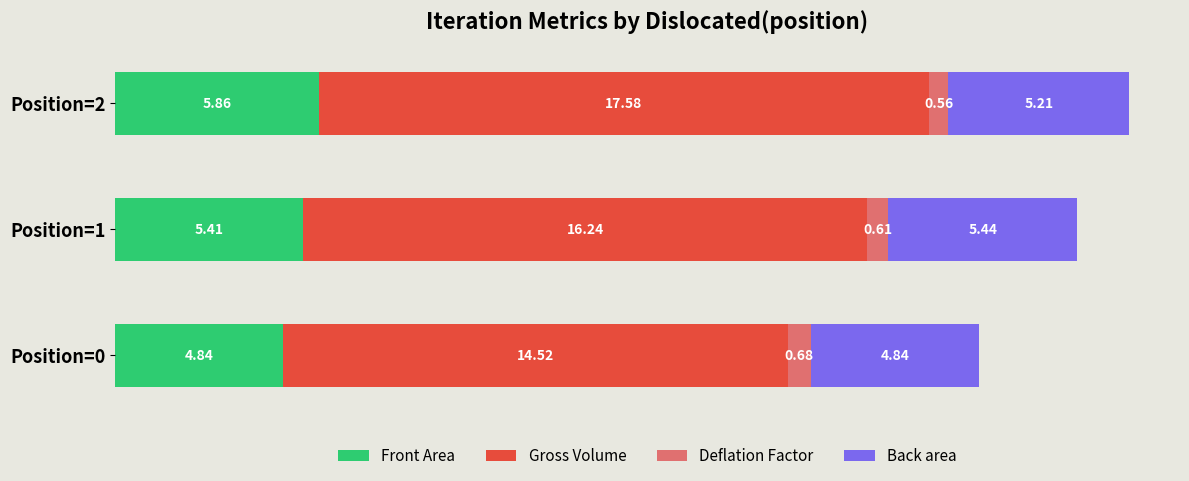

At which category is the sum across all series the highest?

Position=2